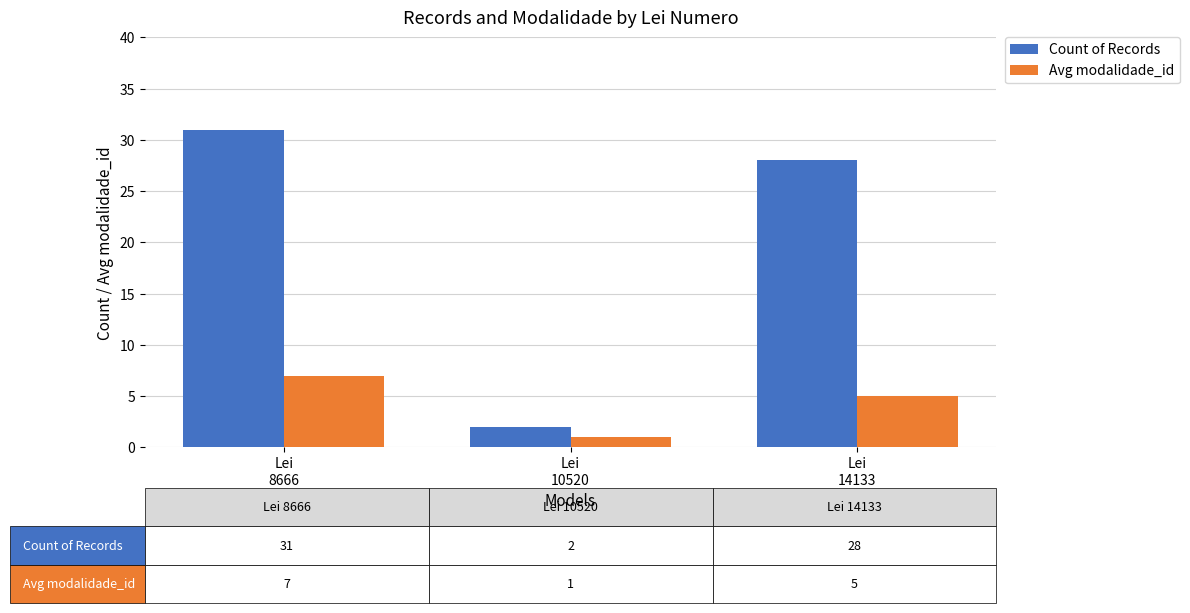

At which label is Avg modalidade_id closest to 4?

Lei
14133